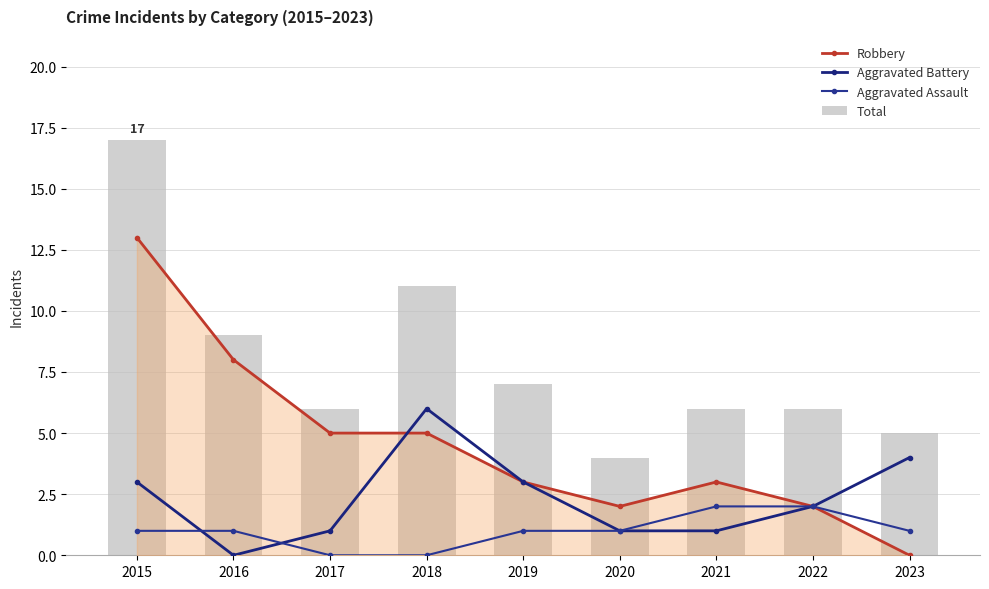

How many categories are shown in the chart?

9